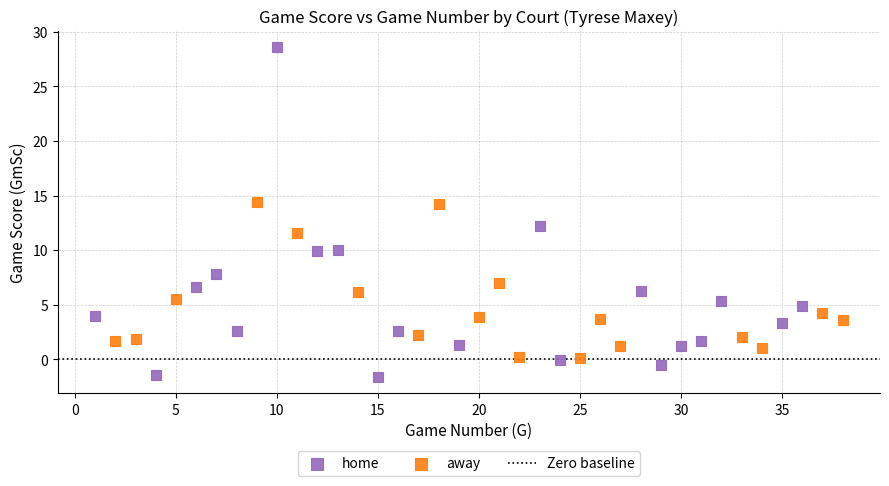

Which series reaches the maximum Y coordinate?

home